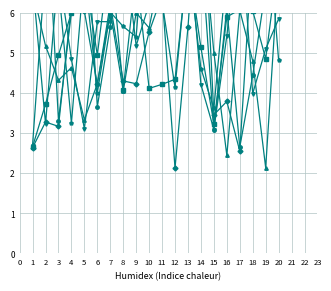

True or false: x5 has a value of 6.7 at 19.

True